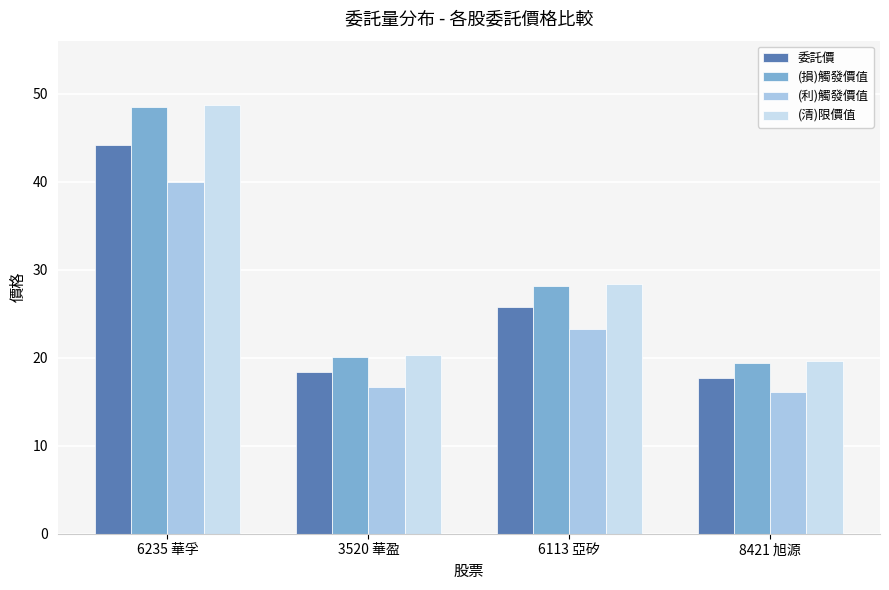

What is the spread (max minus min) of values at 3520 華盈?

3.7